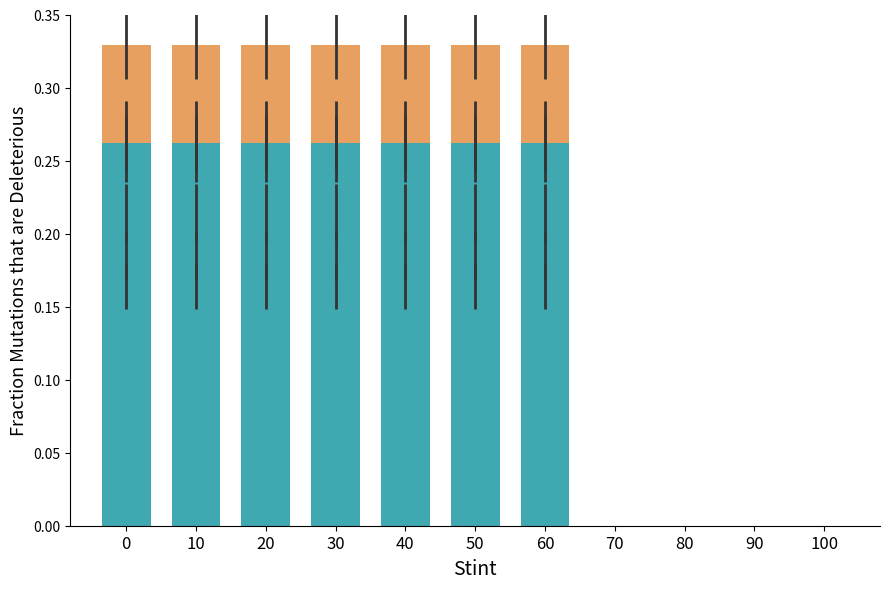

The col_4 series shows 0.2 at 10. True or false?

True